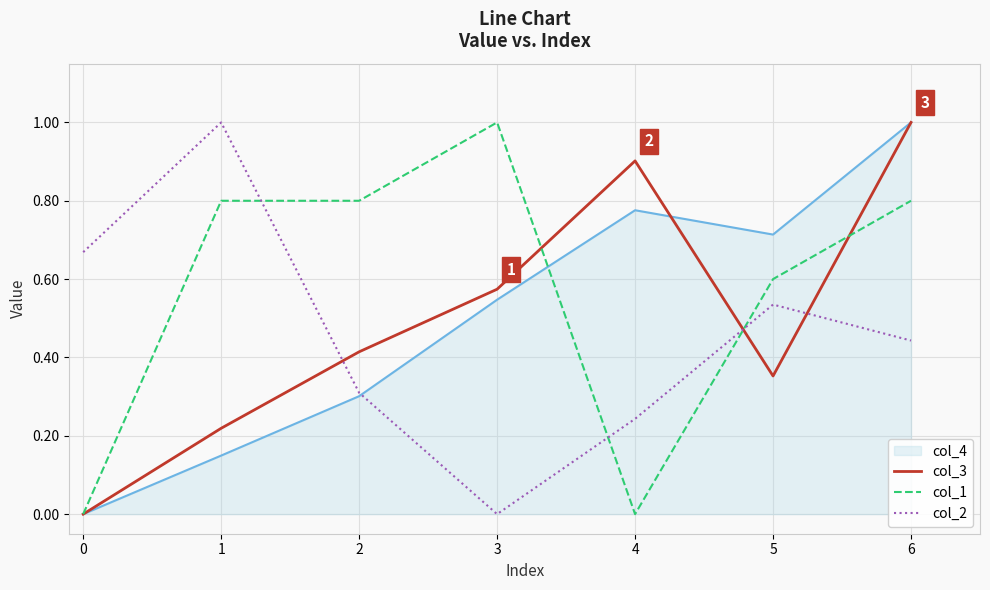

Is it true that col_2 equals 0.0 at 3?

True